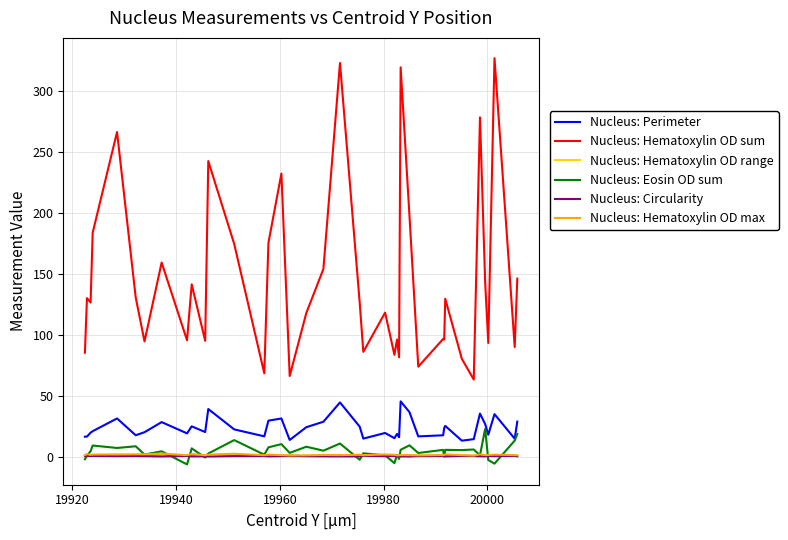

What is the average value of the Nucleus: Hematoxylin OD sum series?

144.9